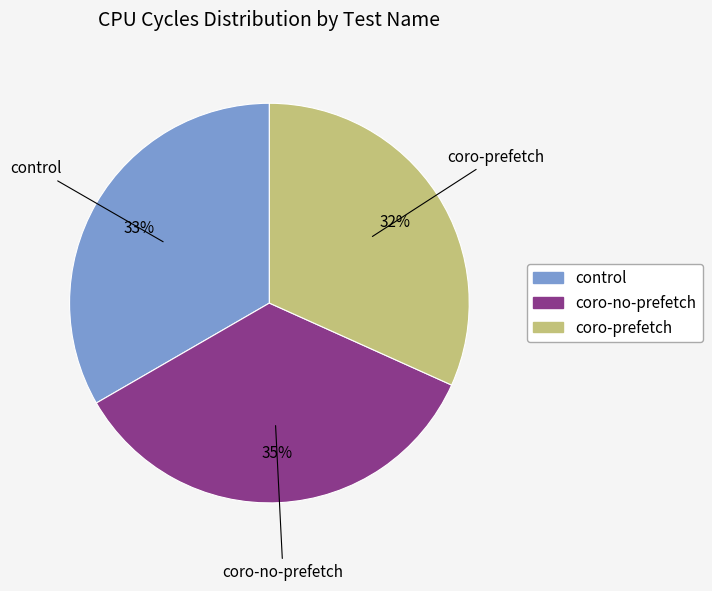

Which category has the smallest portion of the pie?

coro-prefetch